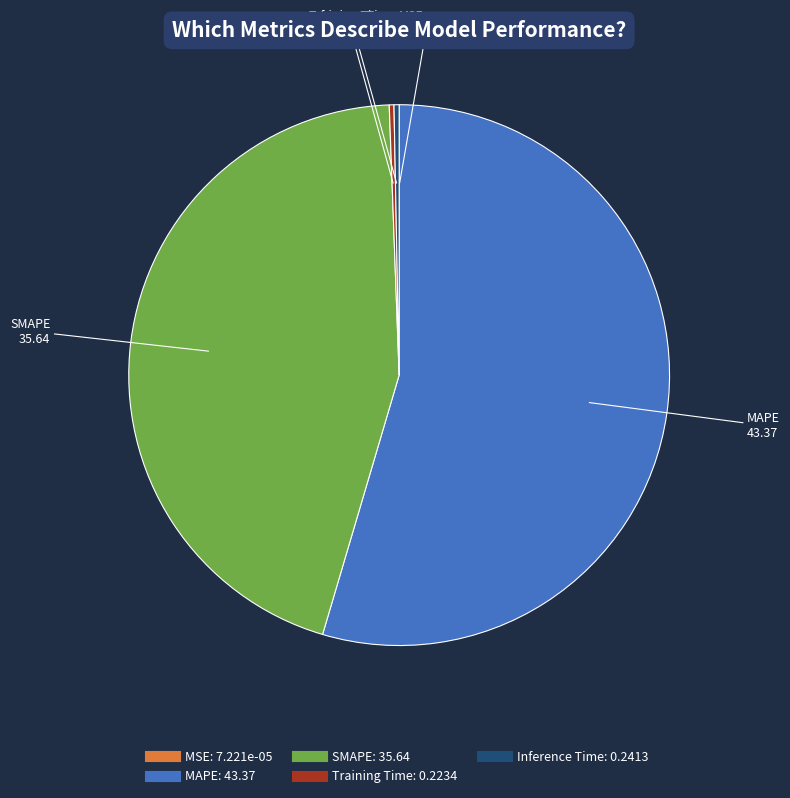

The SMAPE slice represents 31% of the pie. True or false?

False